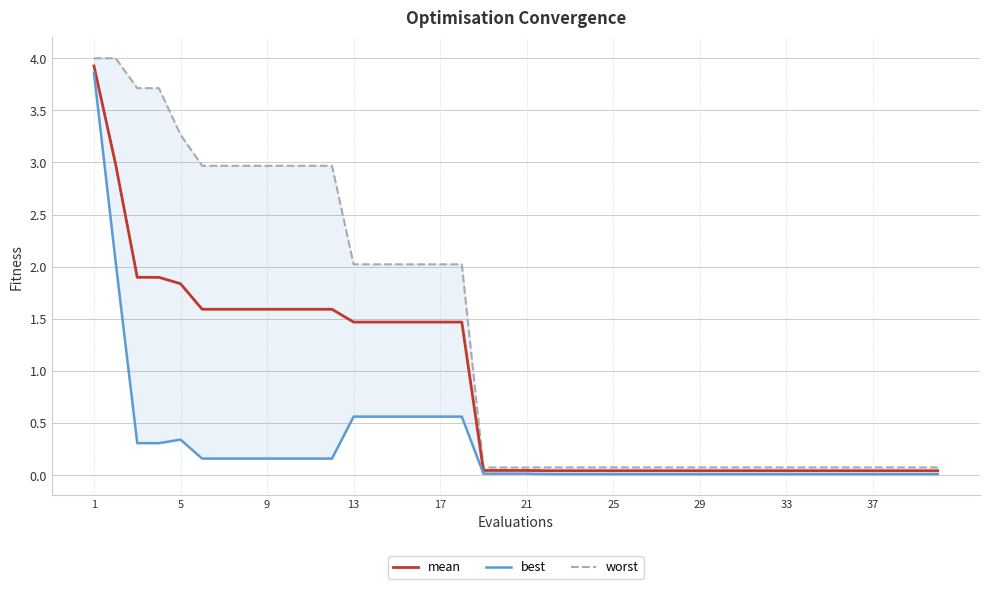

True or false: best and mean intersect in this chart.

False